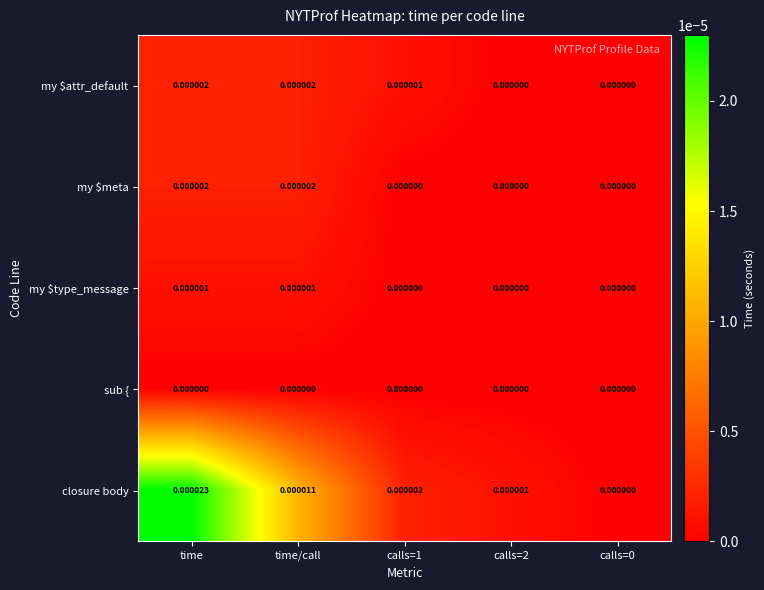

Which series changed the most between time and calls=1?

closure body